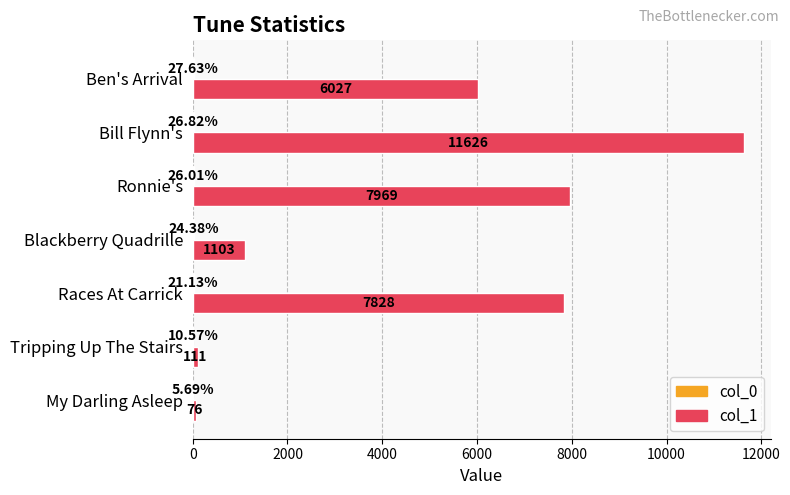

Which series changed the most between Races At Carrick and Ronnie's?

col_1